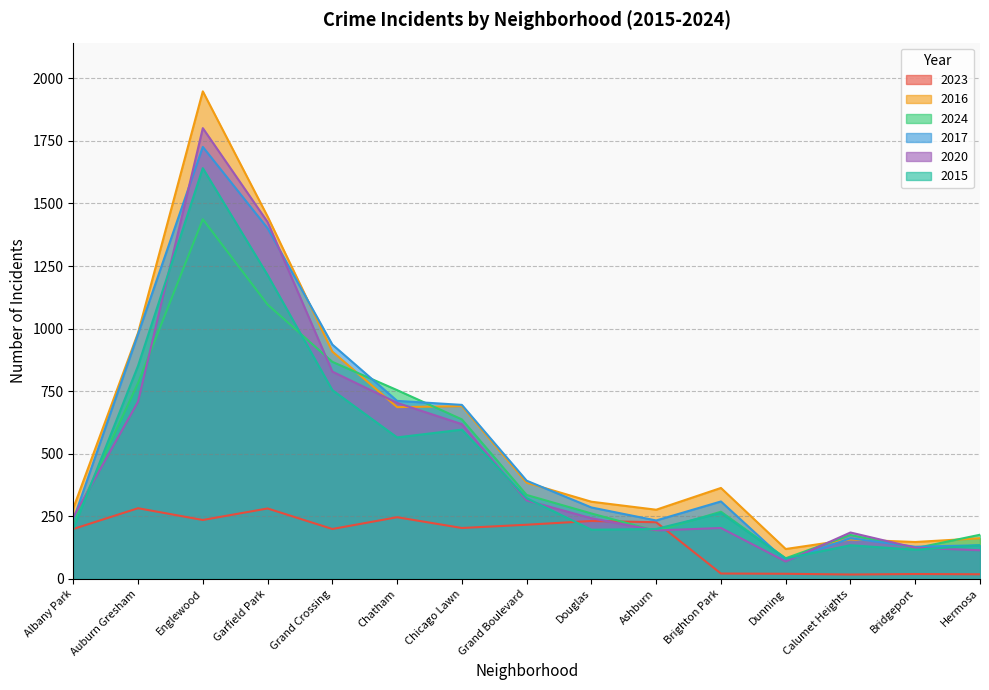

What position from the right is Albany Park?

15